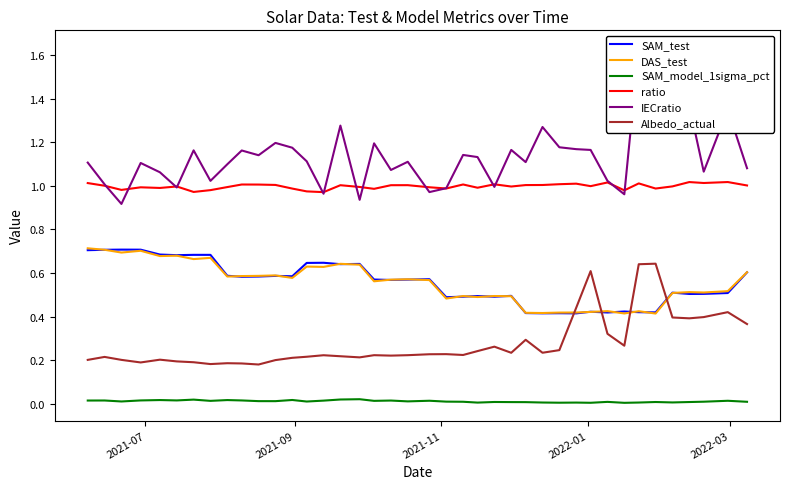

What are all the series names shown in the legend?

SAM_test, DAS_test, SAM_model_1sigma_pct, ratio, IECratio, Albedo_actual